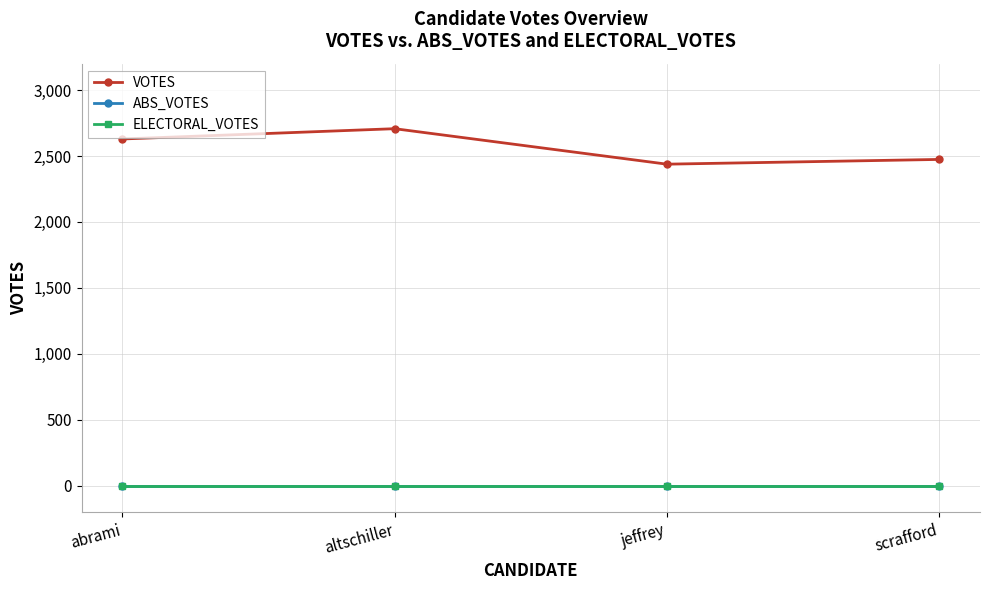

At which label is VOTES closest to 2572?

abrami